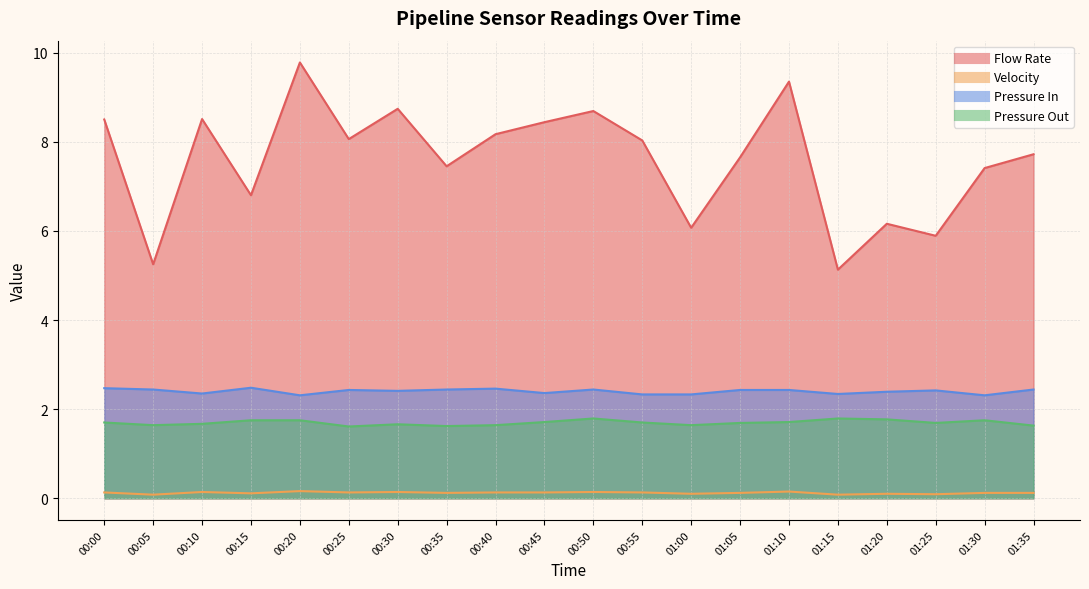

At how many categories does at least one series exceed 6?

17